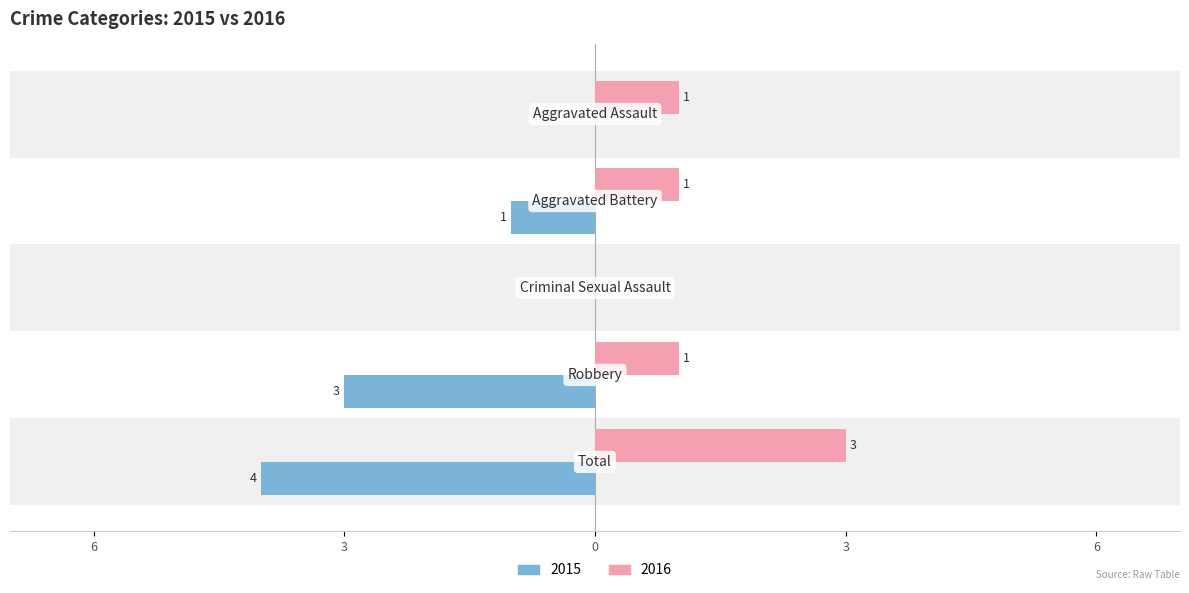

How many data points does each series have?

5